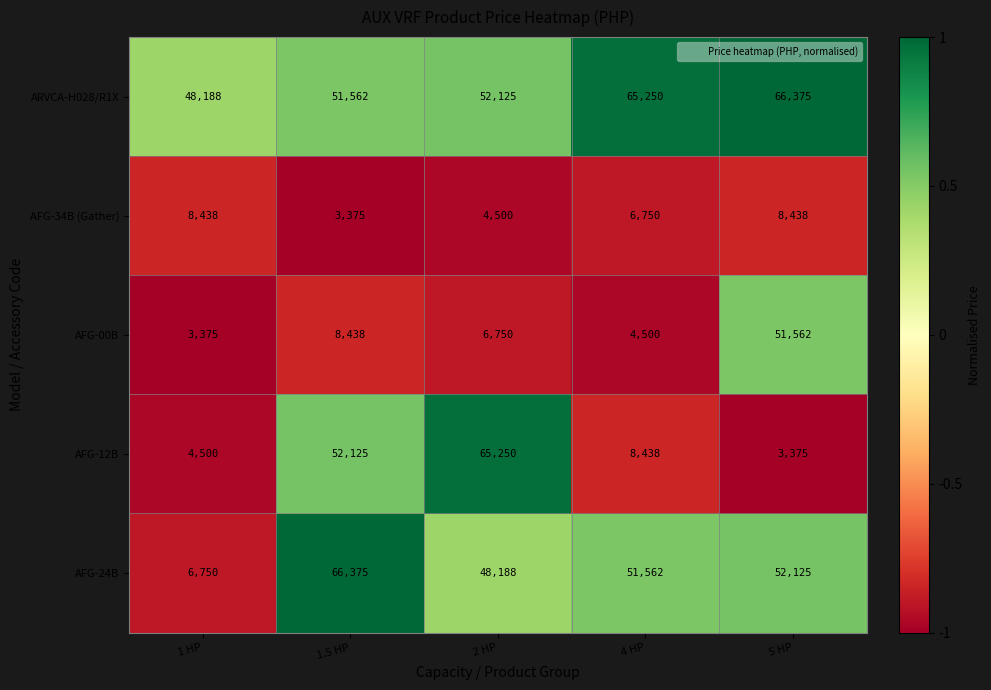

Reading right to left, extract all data points from this chart.

ARVCA-H028/R1X: 66375	65250	52125	51562	48188
AFG-34B (Gather): 8438	6750	4500	3375	8438
AFG-00B: 51562	4500	6750	8438	3375
AFG-12B: 3375	8438	65250	52125	4500
AFG-24B: 52125	51562	48188	66375	6750